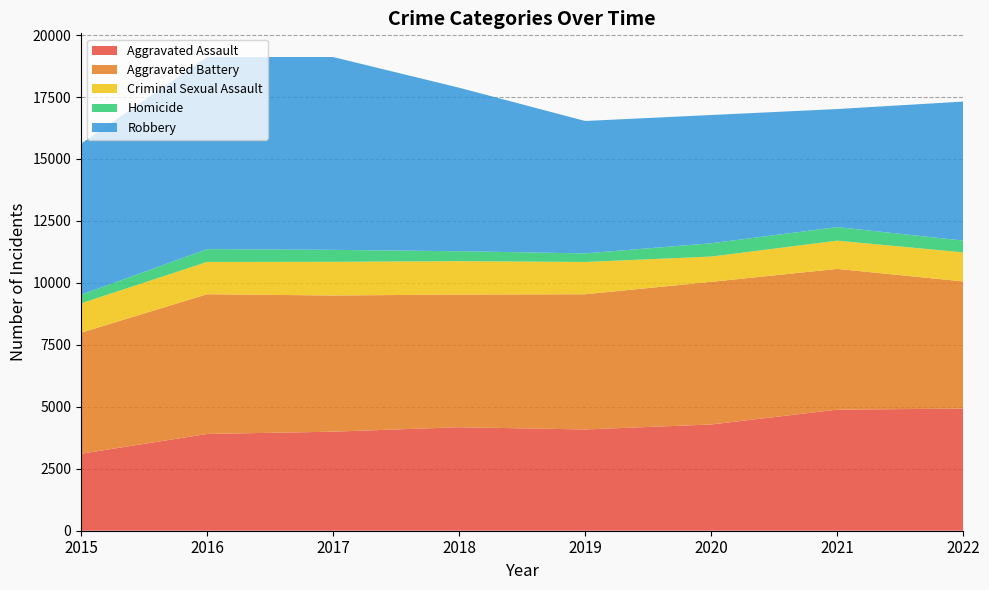

Reading left to right, what are all the values shown in this chart?

Aggravated Assault: 2015=3105	2016=3904	2017=3996	2018=4176	2019=4086	2020=4286	2021=4885	2022=4929
Aggravated Battery: 2015=4883	2016=5639	2017=5495	2018=5354	2019=5455	2020=5756	2021=5680	2022=5131
Criminal Sexual Assault: 2015=1186	2016=1303	2017=1359	2018=1348	2019=1303	2020=1020	2021=1139	2022=1172
Homicide: 2015=347	2016=517	2017=483	2018=400	2019=347	2020=537	2021=548	2022=476
Robbery: 2015=6097	2016=7751	2017=7781	2018=6598	2019=5342	2020=5175	2021=4763	2022=5608